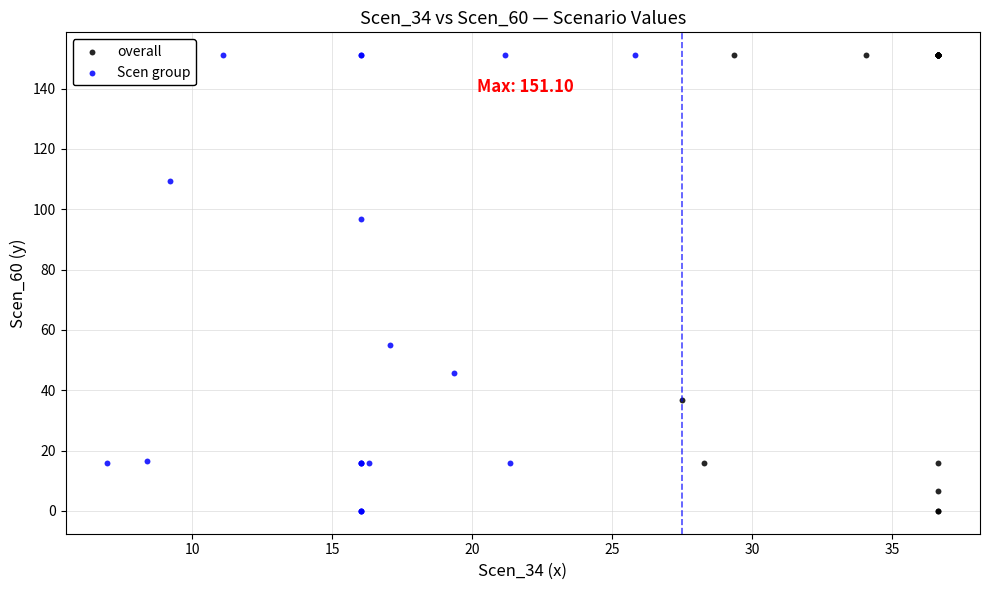

What are all the series names shown in the legend?

overall, Scen group